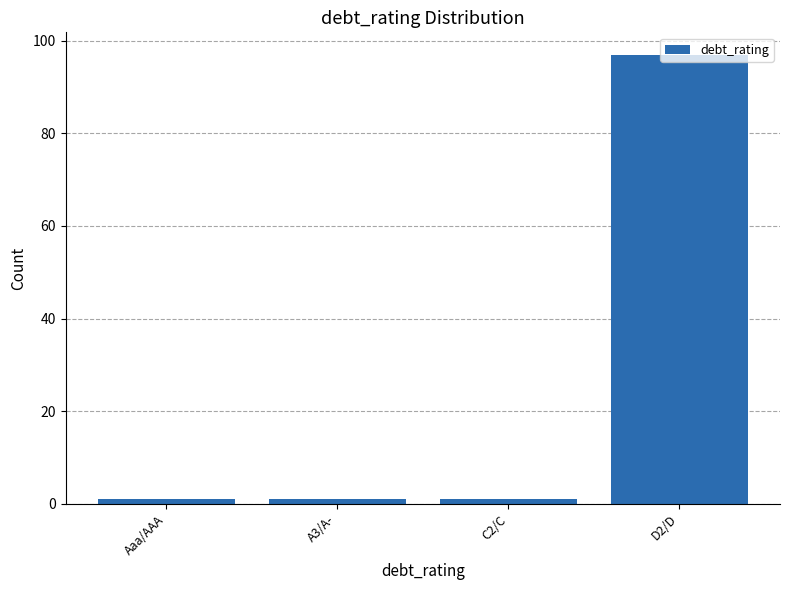

What is the label of the 2nd bar from the left?

A3/A-